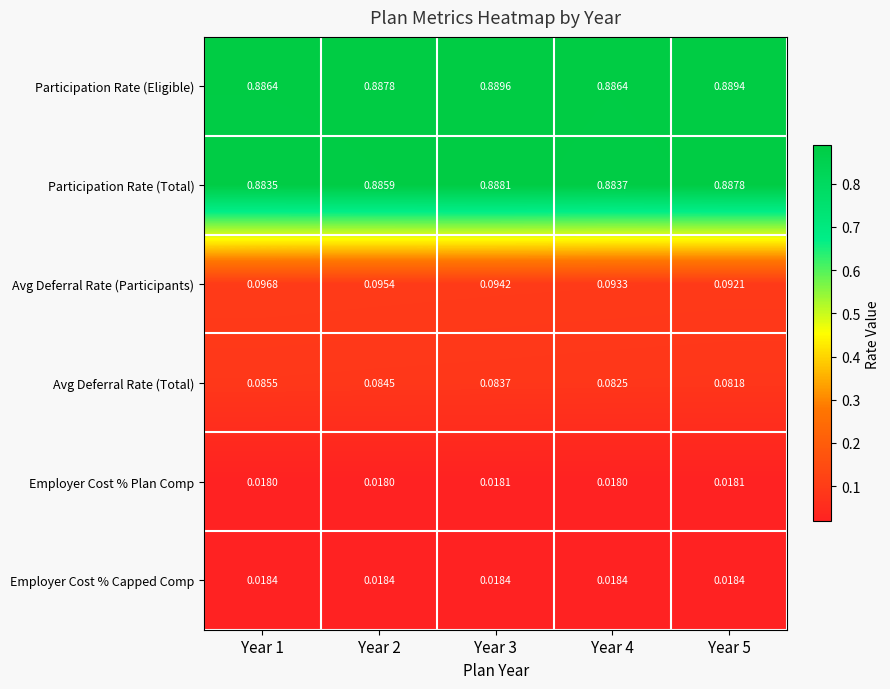

Is the value of Participation Rate (Eligible) at Year 3 greater than the value of Avg Deferral Rate (Participants) at Year 4?

Yes